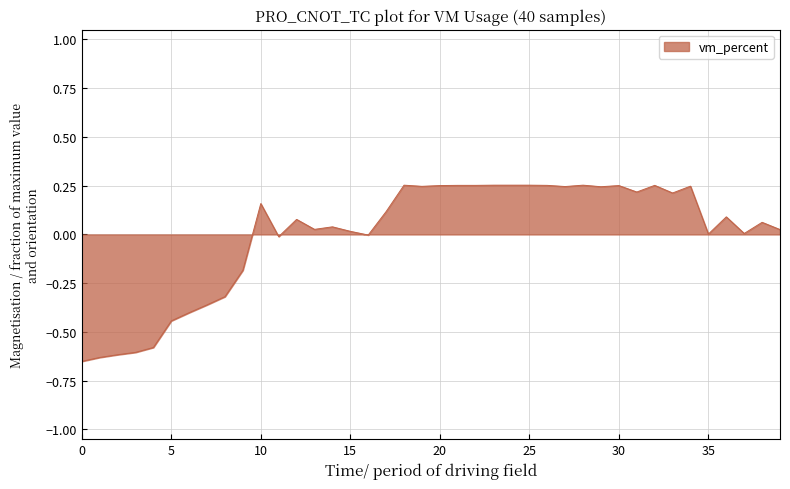

What is the maximum value shown in the chart?

0.3